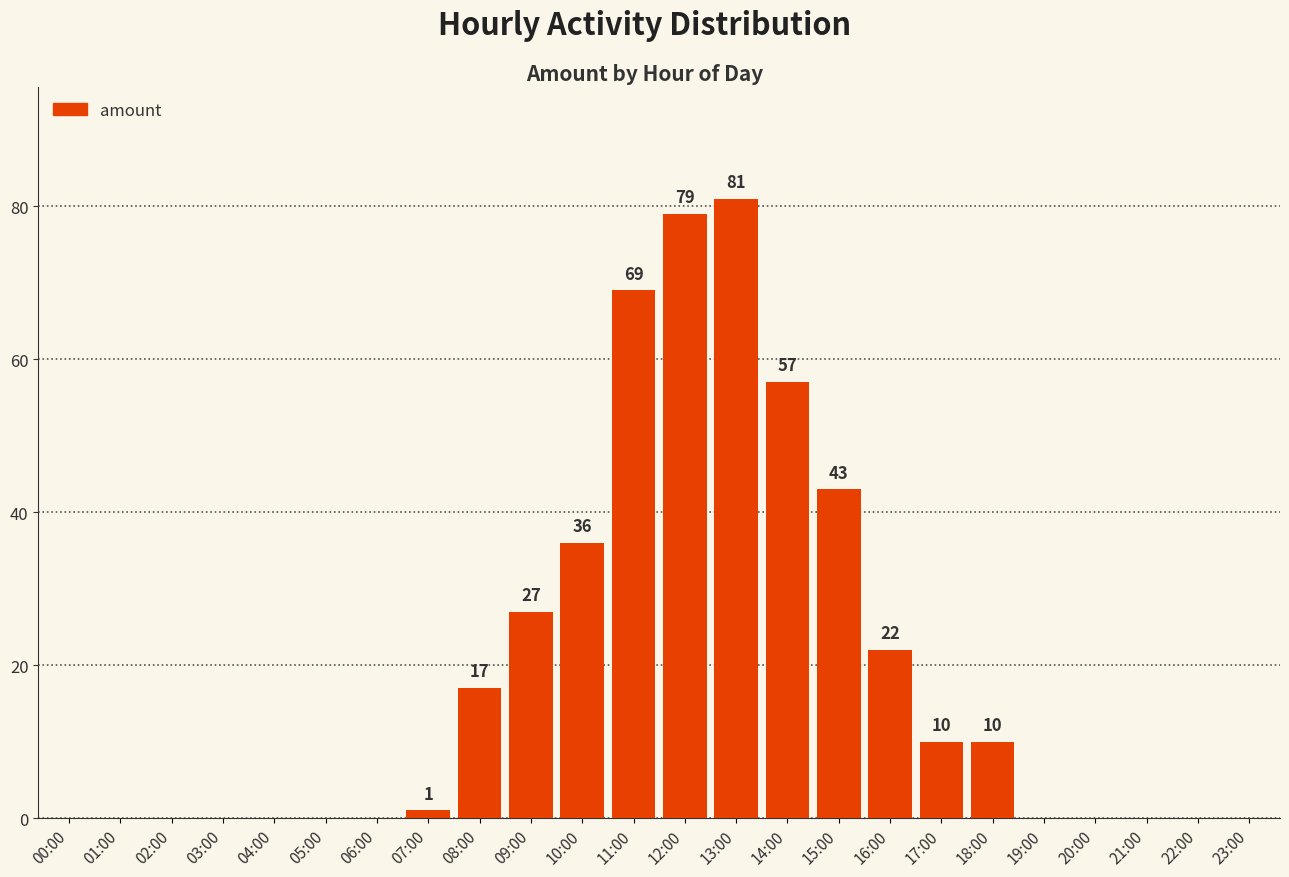

The value at 09:00 is 7. True or false?

False